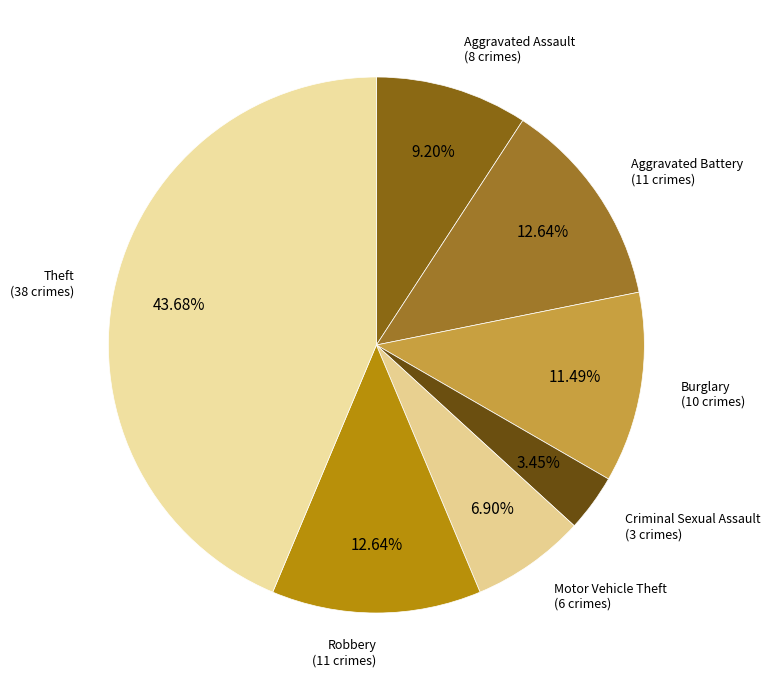

To the nearest percent, what percentage of the pie is Aggravated Assault?

9%